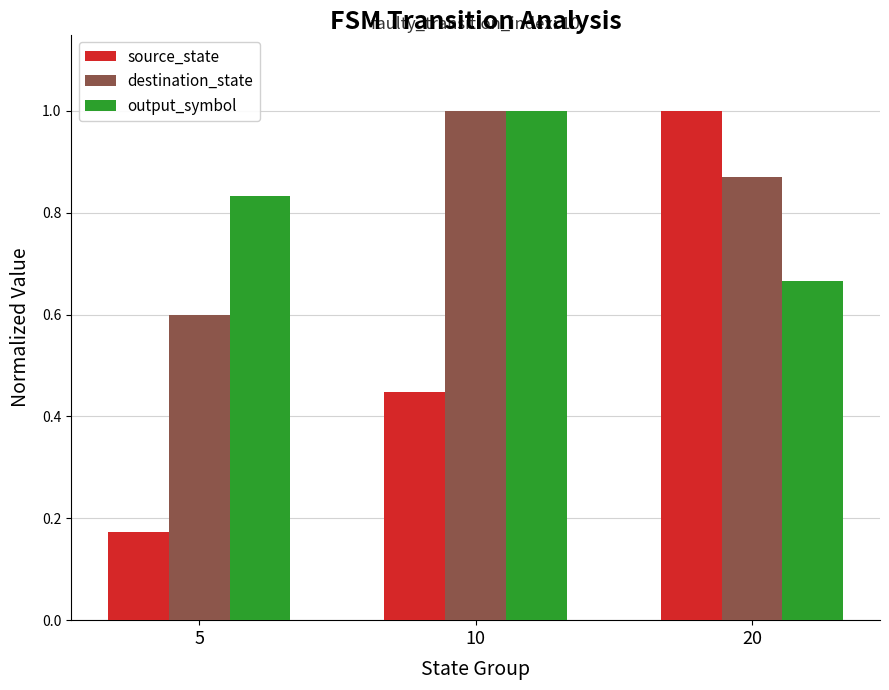

Rank the categories by output_symbol value from lowest to highest.

20, 5, 10